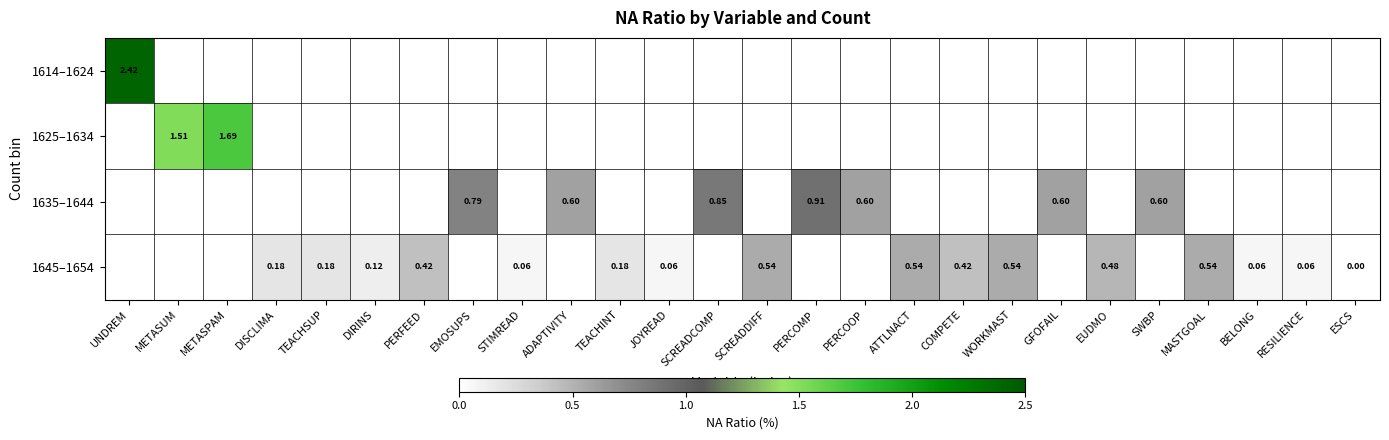

Rank the series by their maximum value, from highest to lowest.

1614–1624, 1625–1634, 1635–1644, 1645–1654